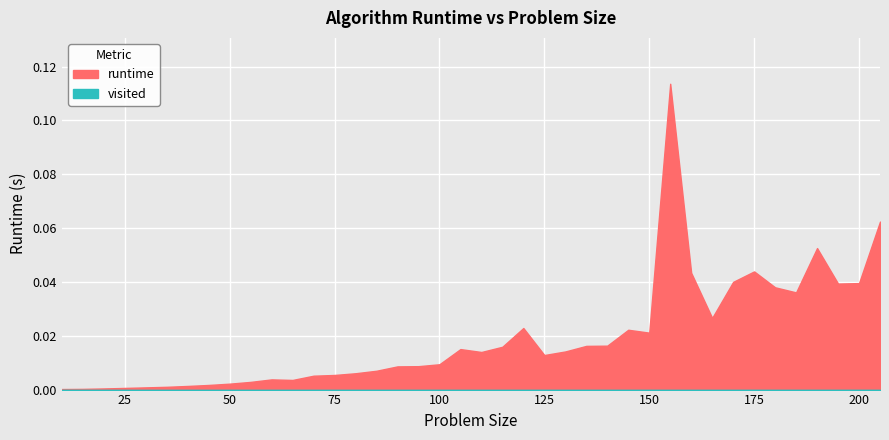

At how many categories does at least one series exceed 0?

40